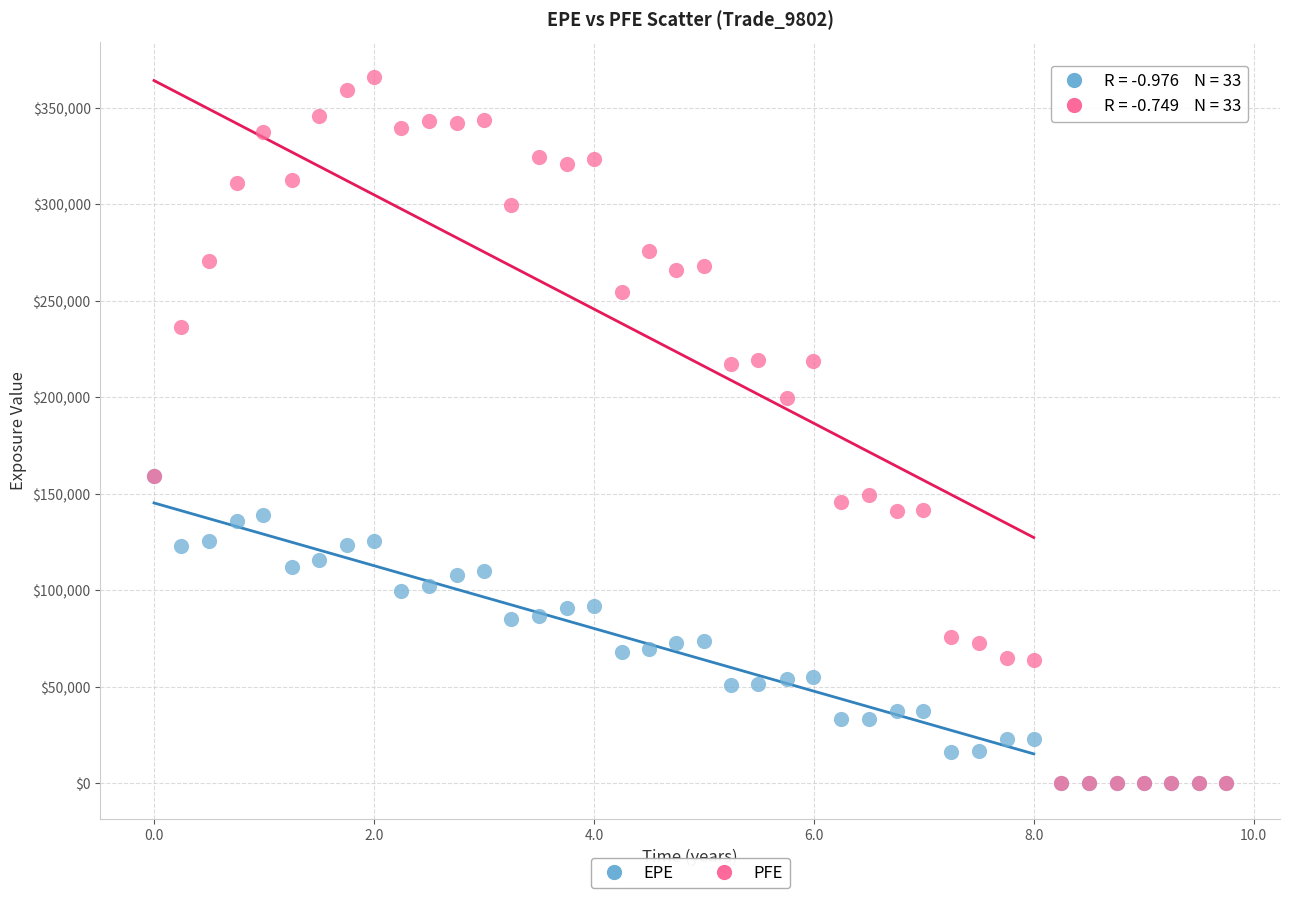

In the PFE series, what Y value is closest to 182921?

199724.0